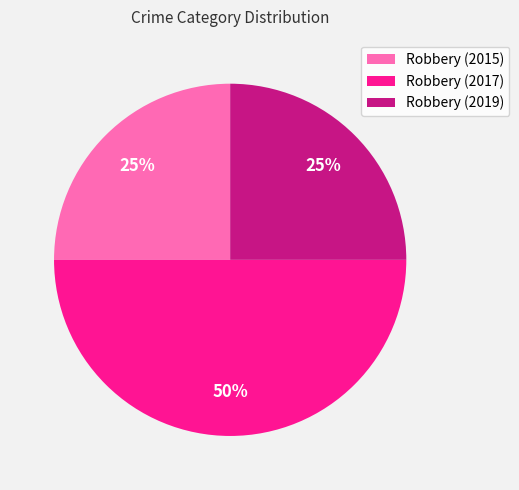

The Robbery (2019) slice represents 35% of the pie. True or false?

False